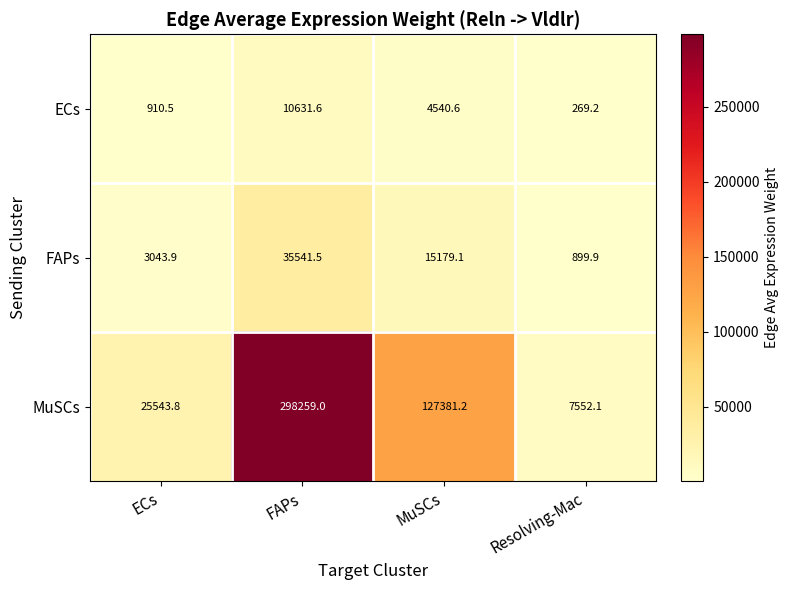

What is the total value across all series at Resolving-Mac?

8721.2